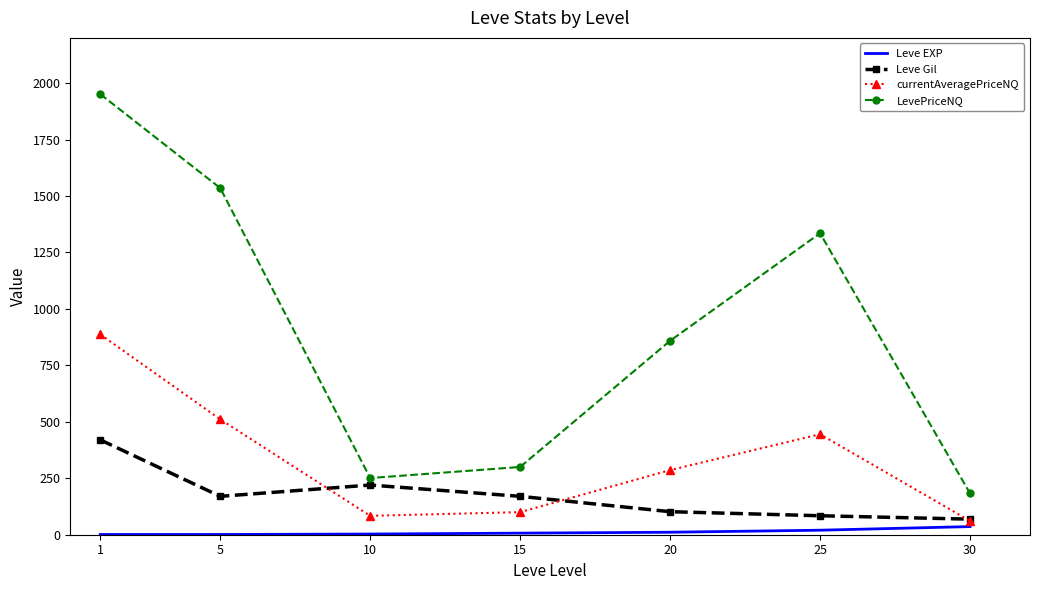

List the series in order of their overall mean, lowest first.

Leve EXP, Leve Gil, currentAveragePriceNQ, LevePriceNQ